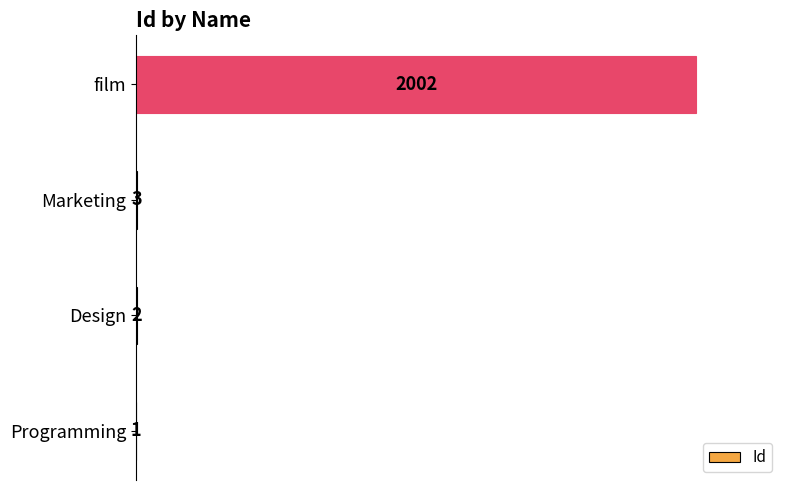

Reading top to bottom, what are all the values shown in this chart?

film=2002	Marketing=3	Design=2	Programming=1